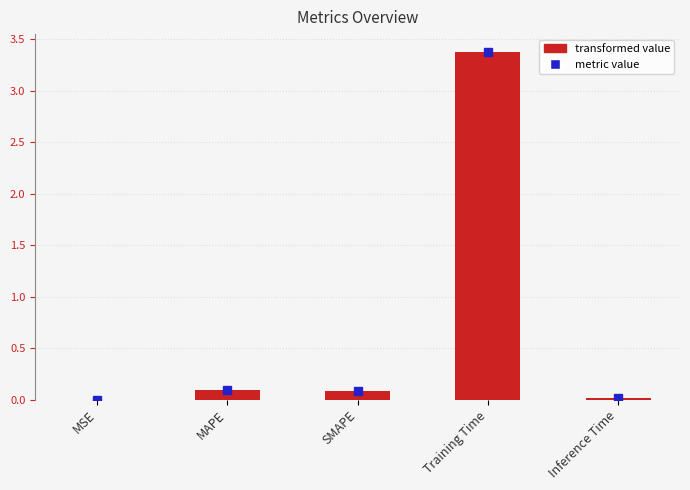

Is it true that the value at Training Time is 3.4?

True